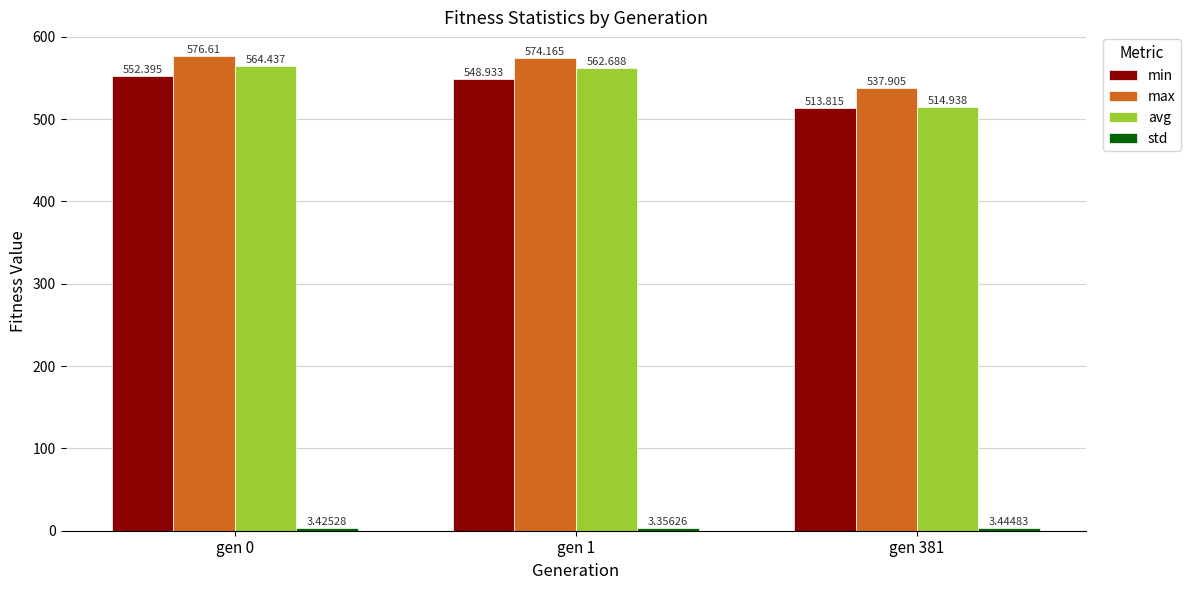

What is the value of the min bar at the 3rd from the left?

513.8